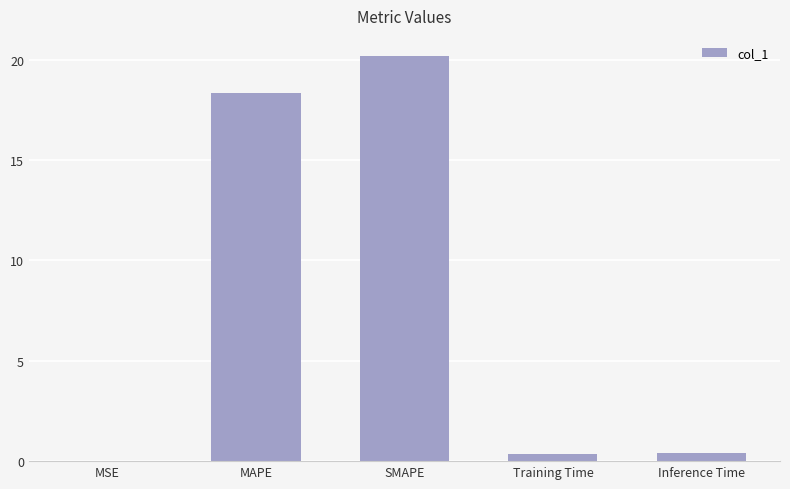

What is the greatest value displayed?

20.2